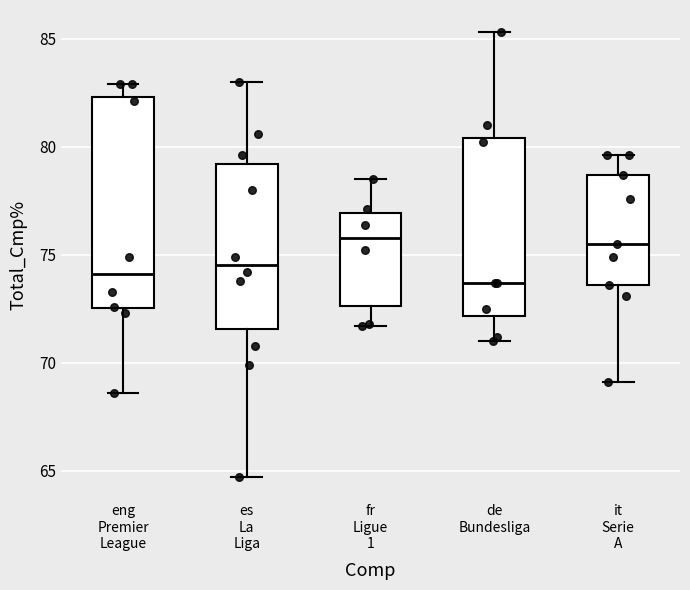

Reading left to right, transcribe this box plot: for each box, give where its median line is, the range the box spans, and where its two whiskers end, as read against the y-axis. The values are not printed on the chart, so give them approximately, as read against the axis.

eng Premier League: median 74.0, box 72.5 to 82.5, whiskers 68.5 to 83.0
es La Liga: median 74.5, box 71.5 to 79.0, whiskers 64.5 to 83.0
fr Ligue 1: median 76.0, box 72.5 to 77.0, whiskers 71.5 to 78.5
de Bundesliga: median 73.5, box 72.0 to 80.5, whiskers 71.0 to 85.5
it Serie A: median 75.5, box 73.5 to 78.5, whiskers 69.0 to 79.5